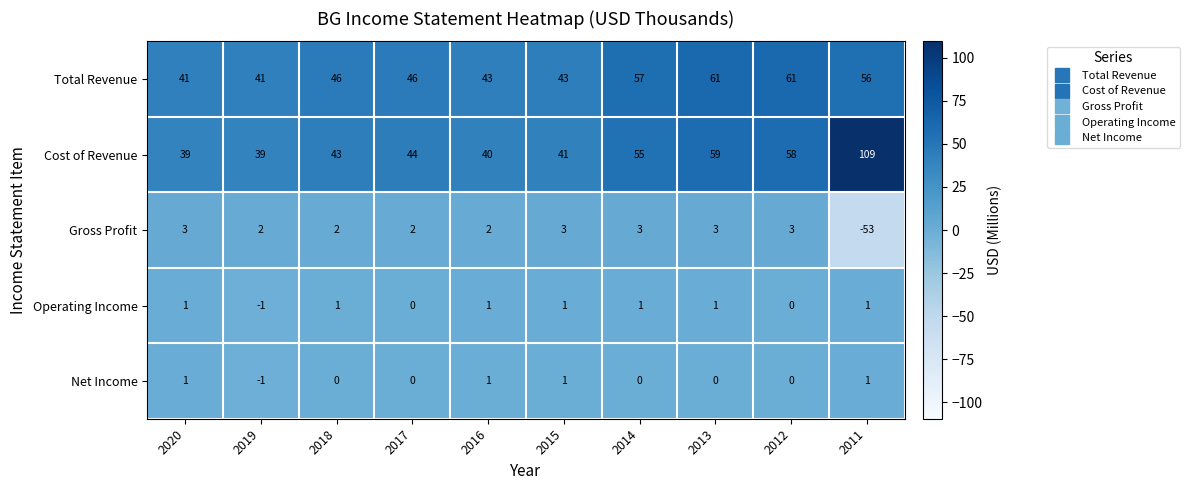

What is the spread (max minus min) of values at 2014?

57